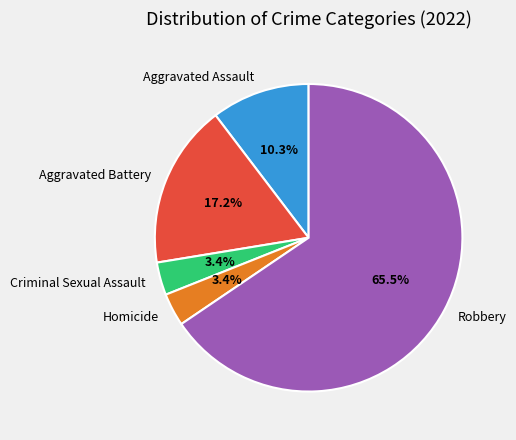

Combined, do Criminal Sexual Assault and Homicide account for over 50%?

No